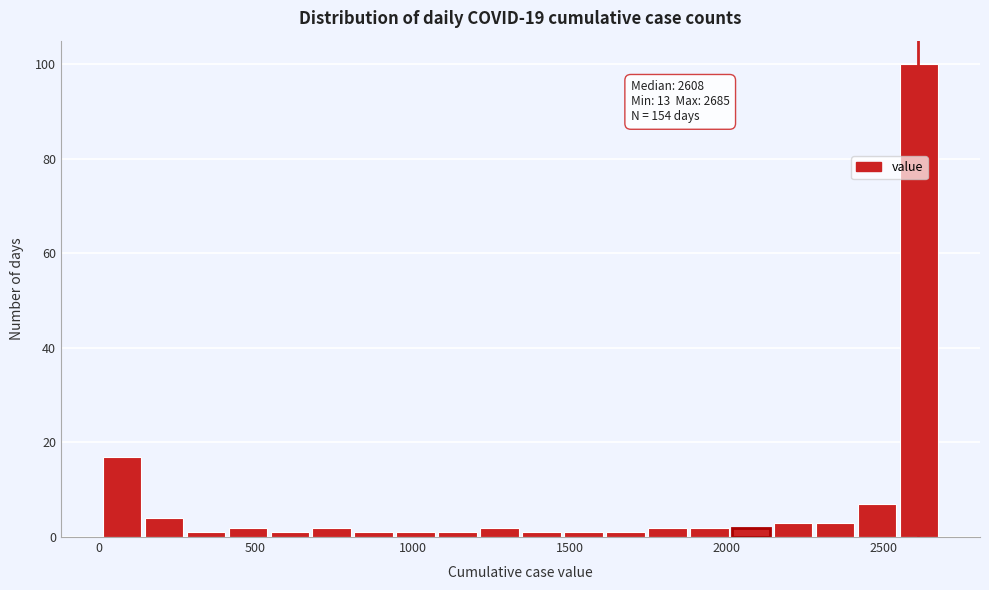

Read against the x-axis, roughly where is the centre of the tallest bar?

2600